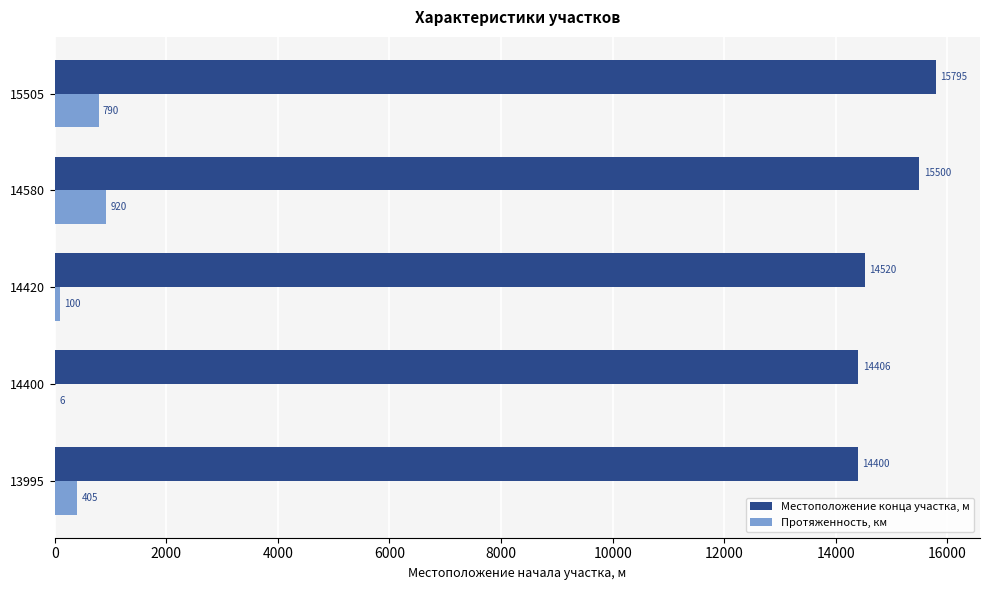

Which series changed the most between 14580 and 15505?

Местоположение конца участка, м